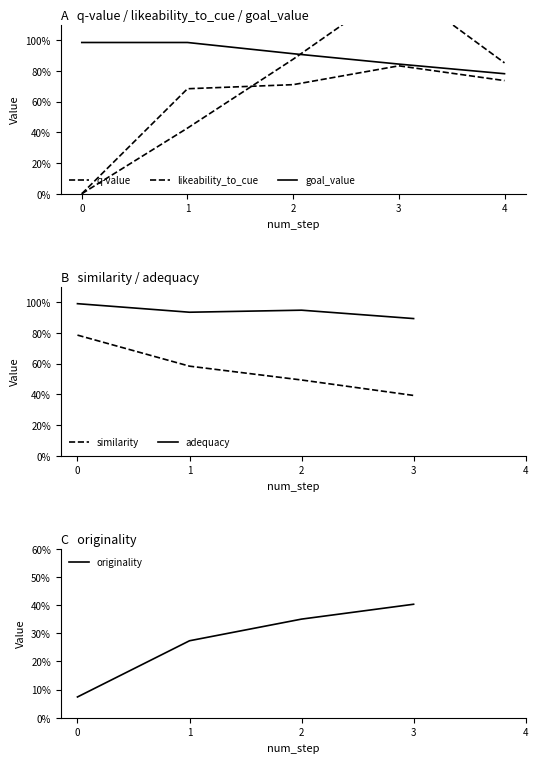

Read the goal_value value at 1.

1.0